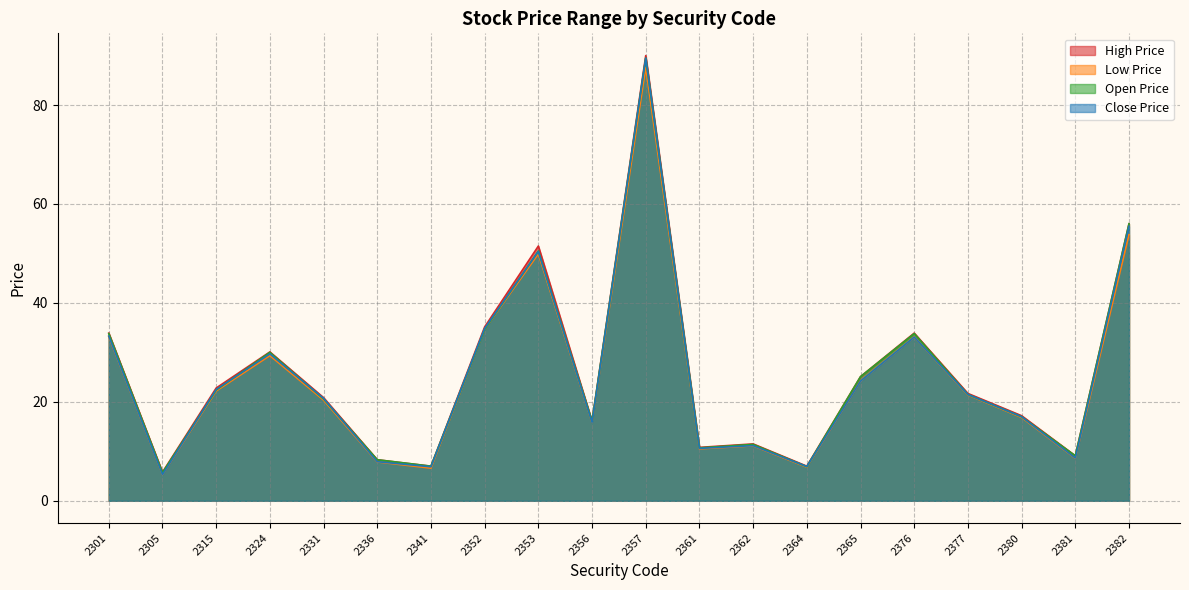

At which category is the sum across all series the highest?

2357